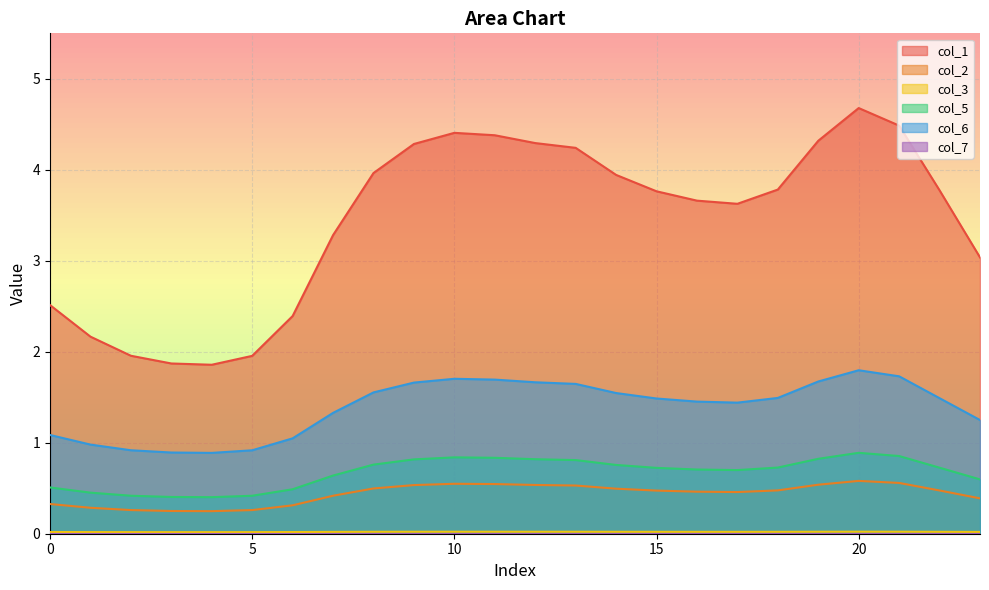

Which series changed the most between 21 and 23?

col_1